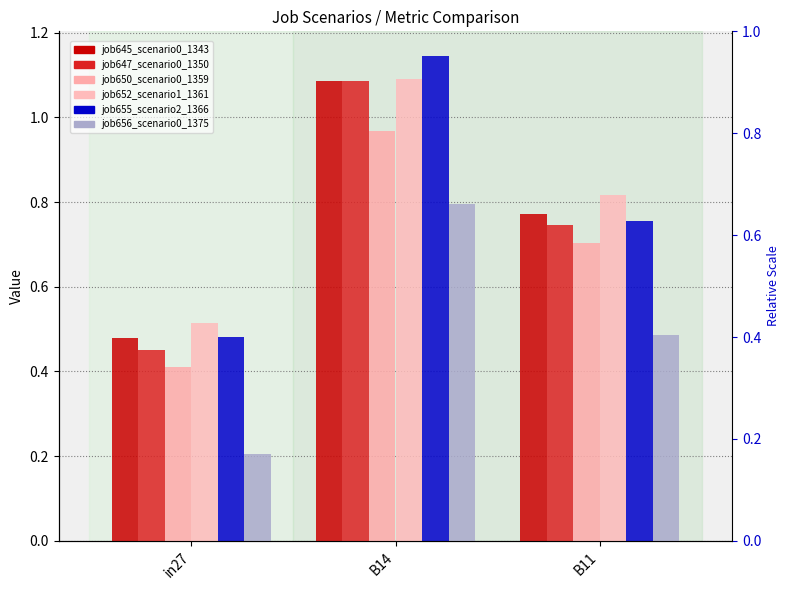

Between in27 and B14, which series saw the biggest shift?

job655_scenario2_1366